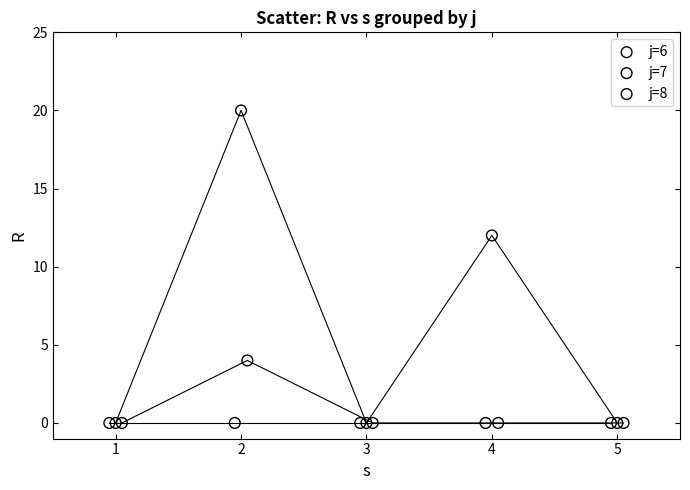

Which series contains the highest Y value?

j=7